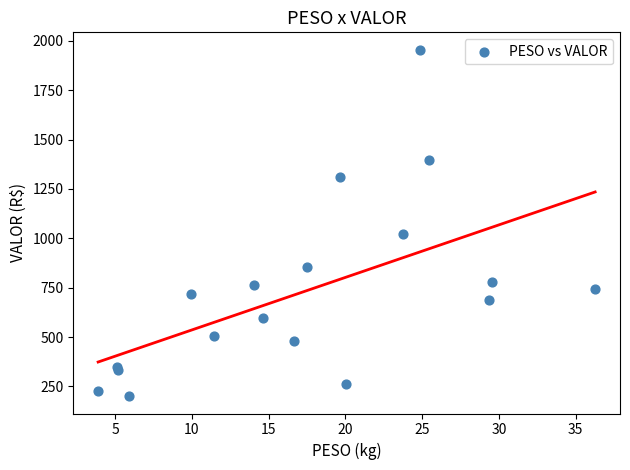

What Y value in the scatter plot is closest to 1077?

1020.9